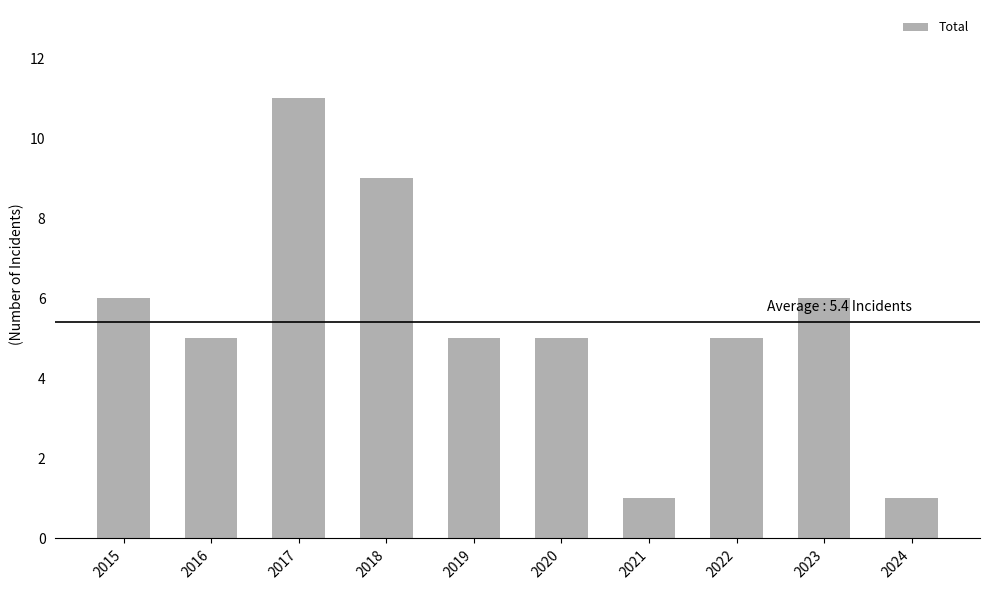

How many data points does each series have?

10